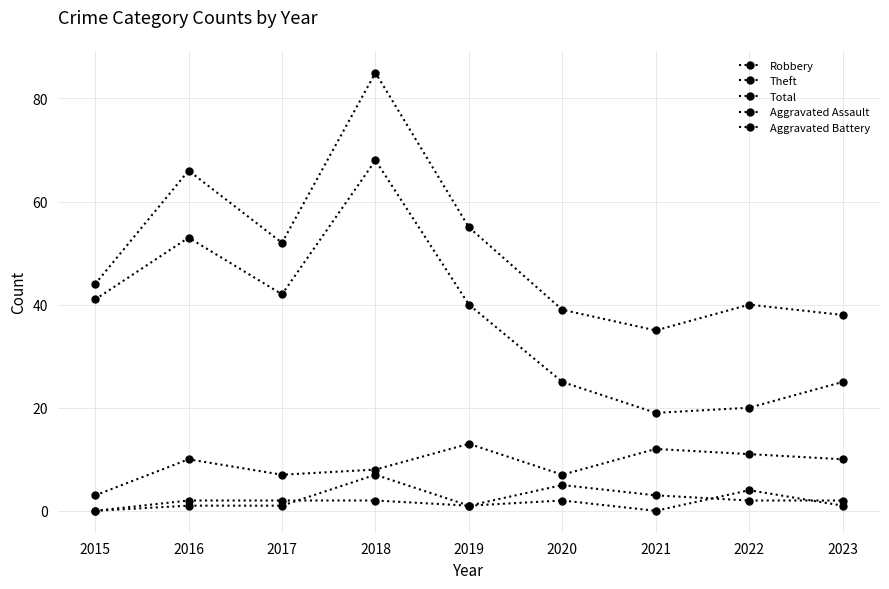

Is this an area chart (filled region under the line)?

No